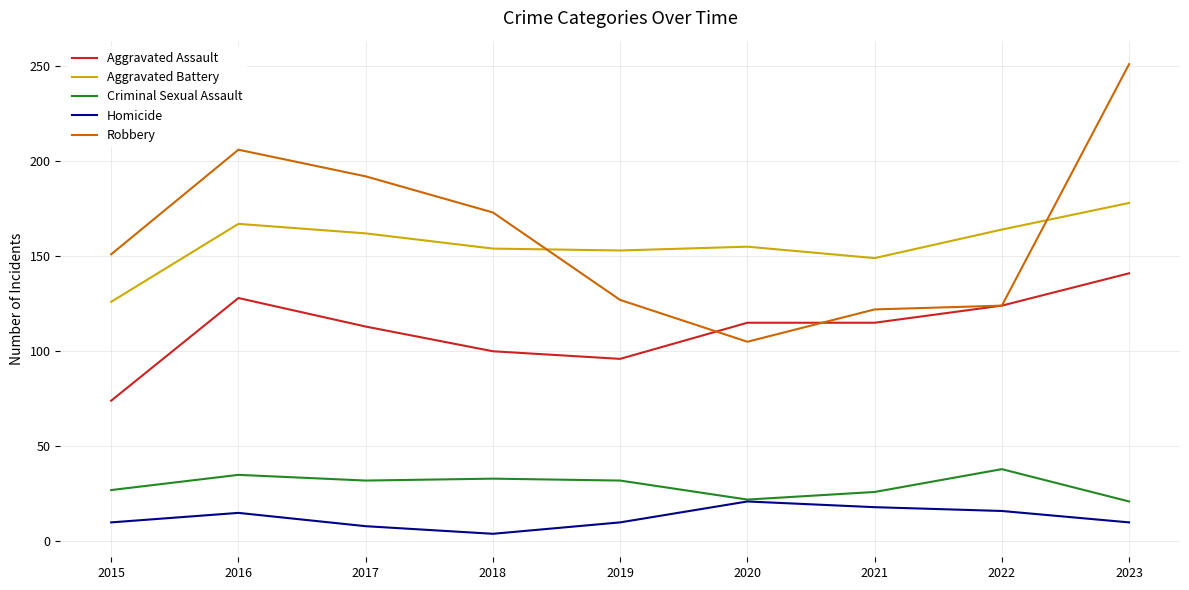

What is the difference between the maximum and minimum values in the Homicide series?

17